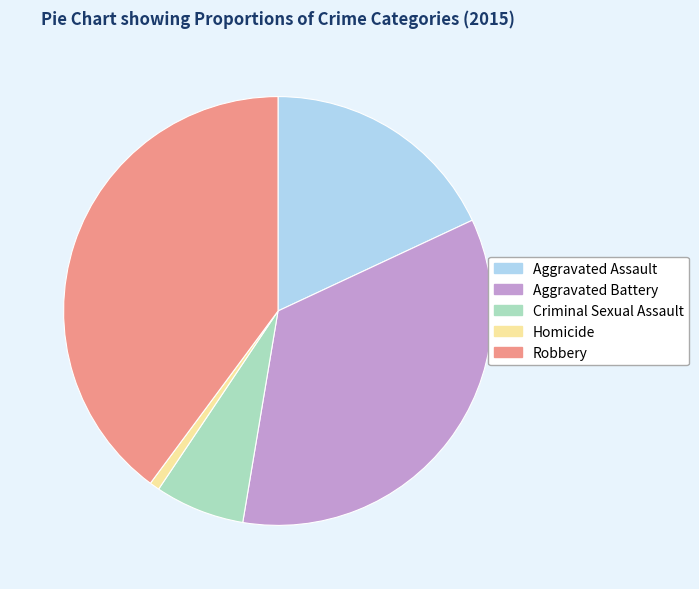

Which has a higher value, Criminal Sexual Assault or Homicide?

Criminal Sexual Assault